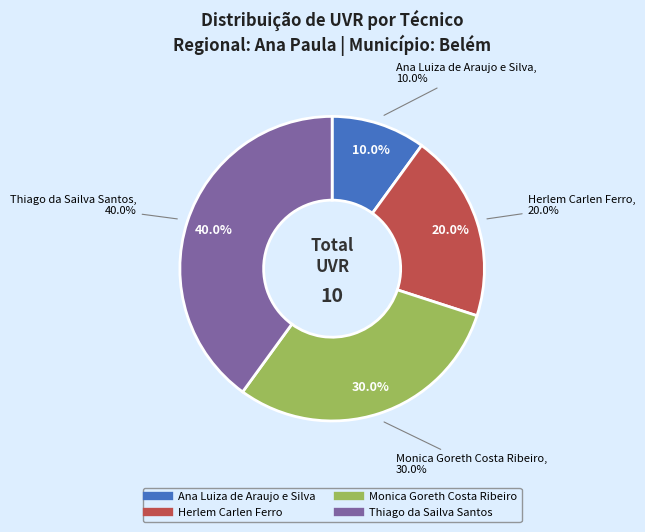

To the nearest percent, what is the combined percentage of Ana Luiza de Araujo e Silva and Monica Goreth Costa Ribeiro?

40%